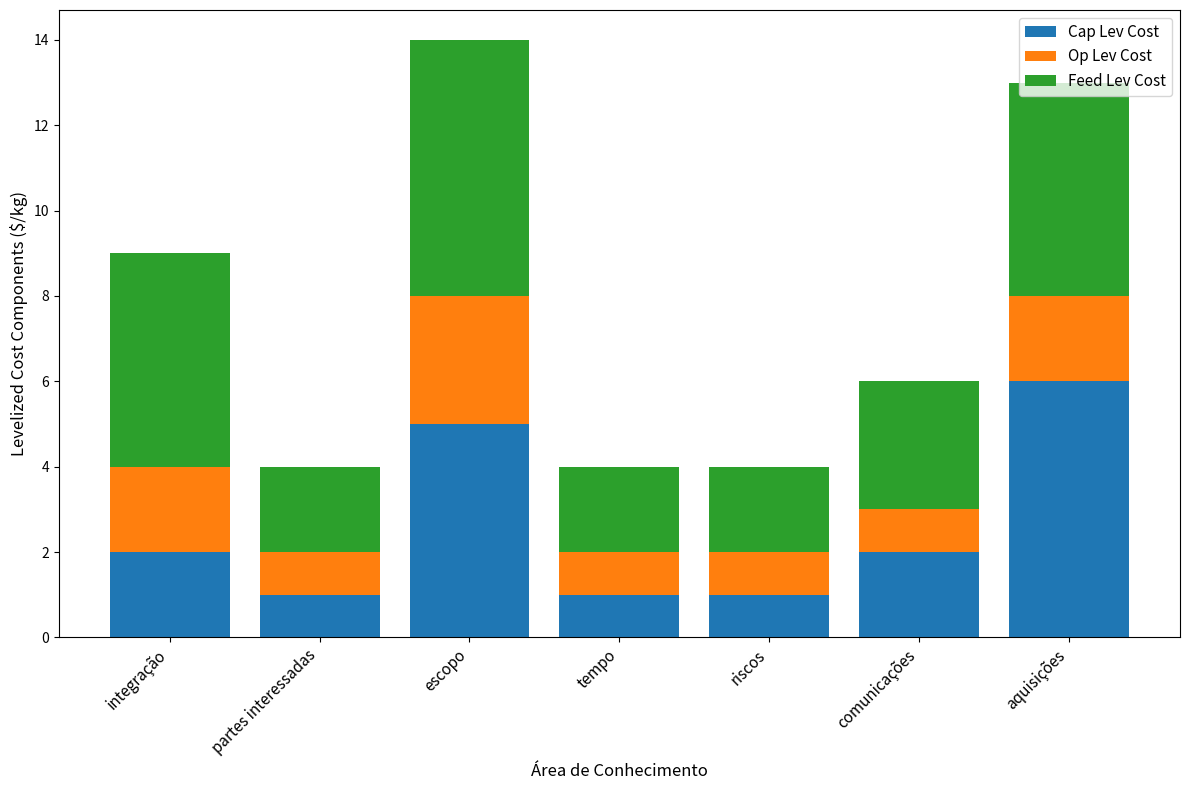

What is the maximum value for Cap Lev Cost?

6